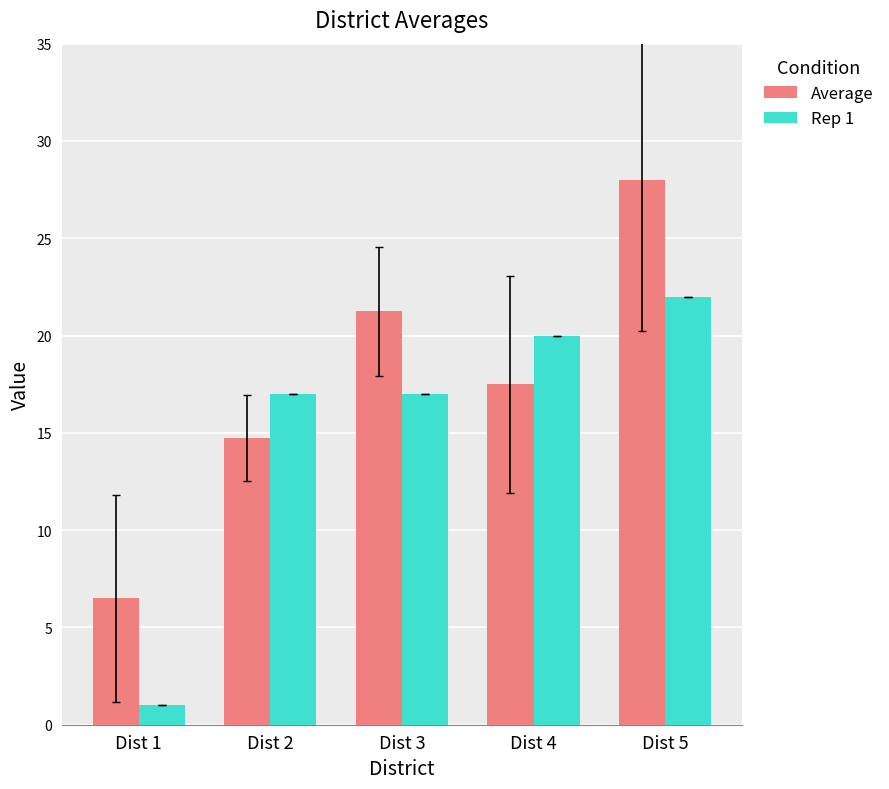

Which series has the largest range (max minus min)?

Average